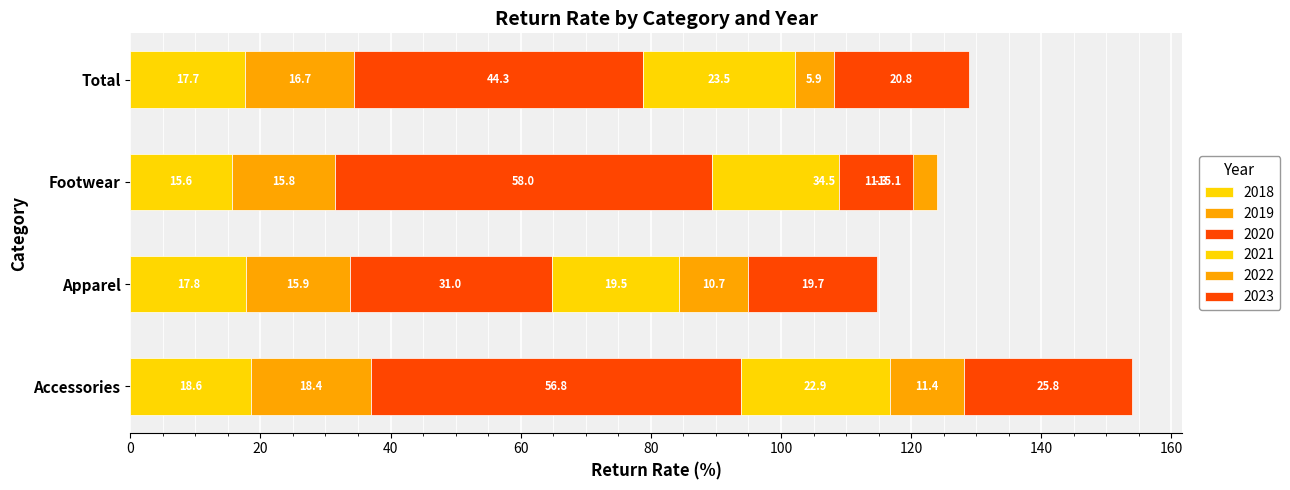

How many data points in 2018 are less than 17?

1